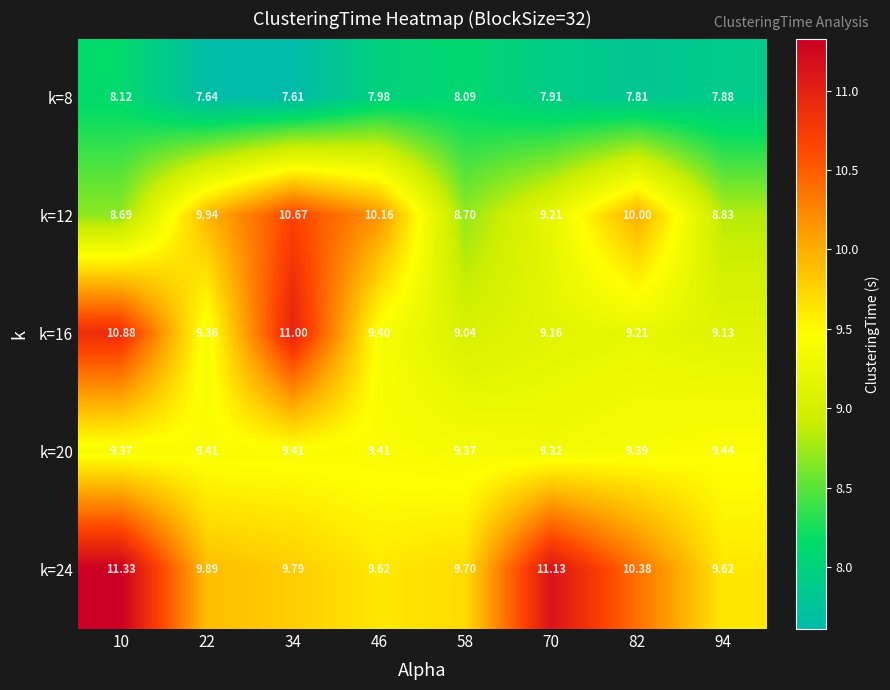

Is the value of k=12 at 82 greater than the value of k=20 at 10?

Yes